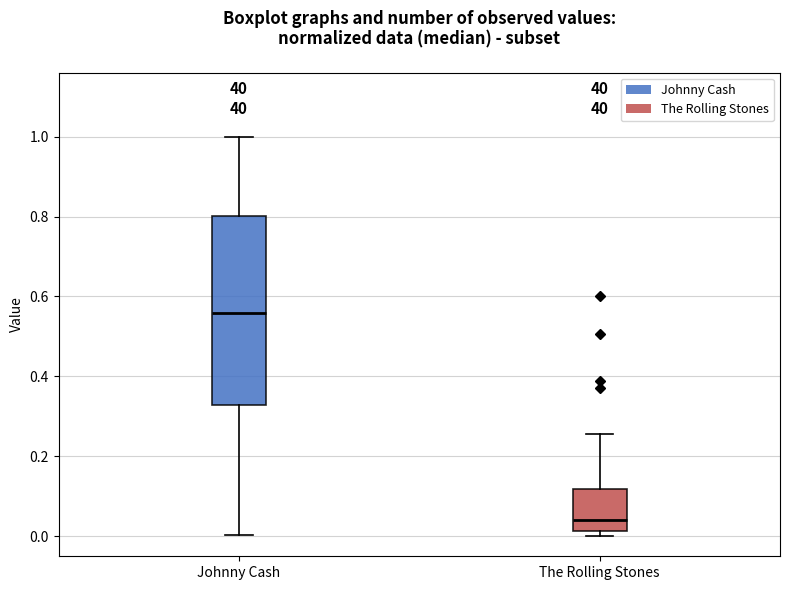

Reading left to right, transcribe this box plot: for each box, give where its median line is, the range the box spans, and where its two whiskers end, as read against the y-axis. The values are not printed on the chart, so give them approximately, as read against the axis.

Johnny Cash: median 0.56, box 0.32 to 0.80, whiskers 0.00 to 1.00
The Rolling Stones: median 0.04, box 0.02 to 0.12, whiskers 0.00 to 0.26